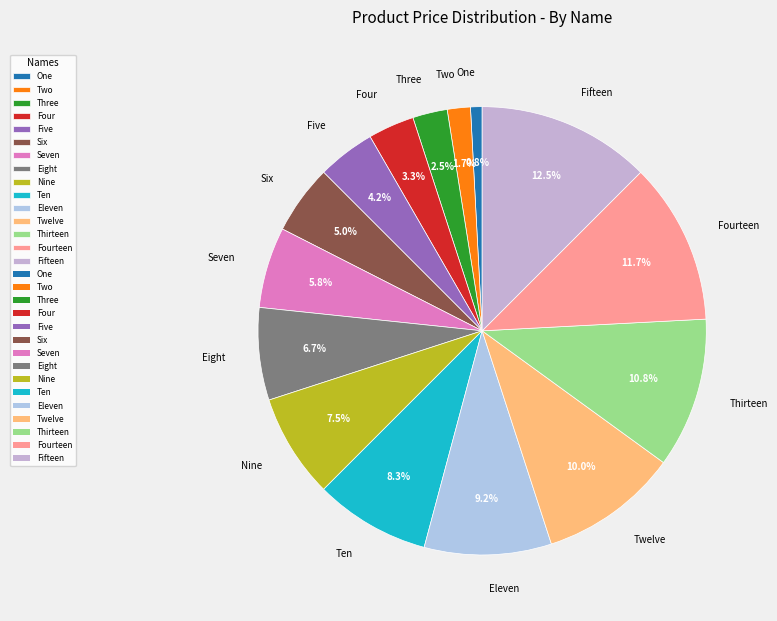

What percentage do Ten and Eight together represent?

15.0%